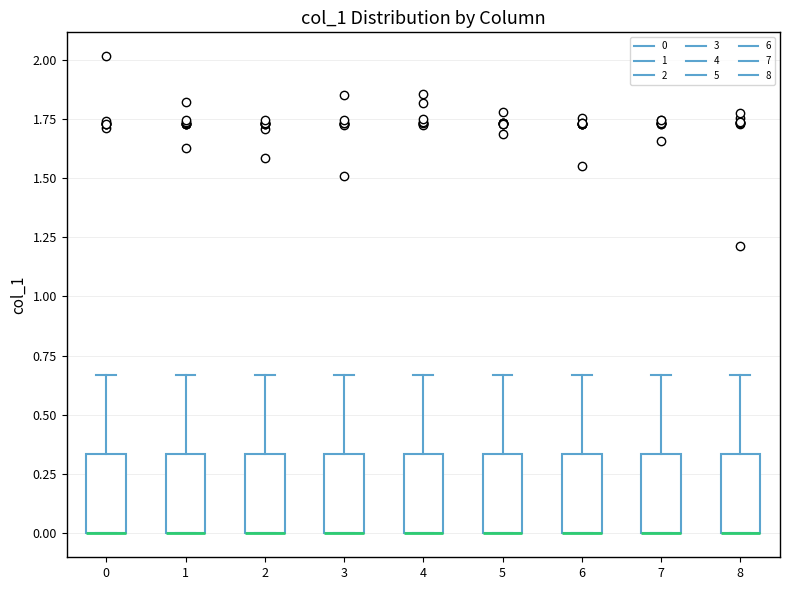

Where is the upper edge of the box at x = 5 on the y-axis? The values are not printed on the chart, so give them approximately, as read against the axis.

0.35